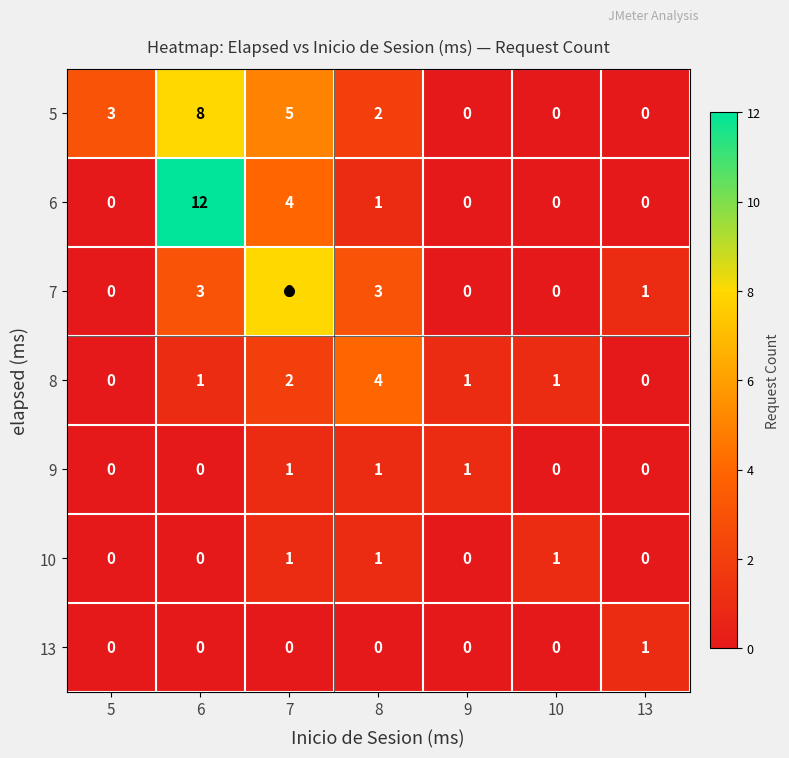

What is the difference between the 5 values at 13 and 5?

3